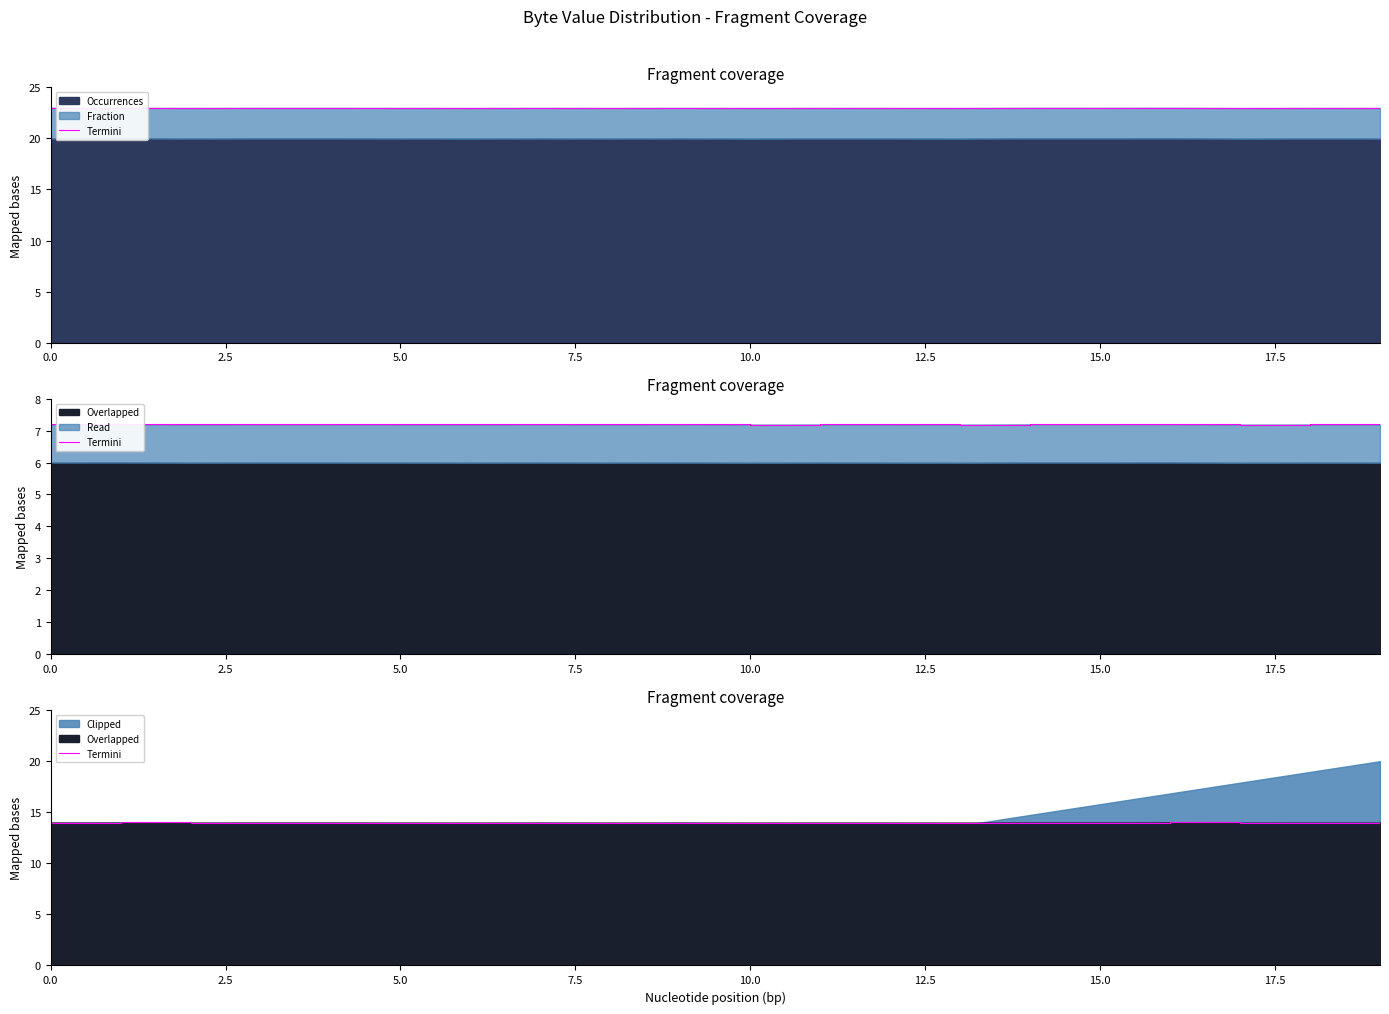

Count the values in the range 13 to 14.

20